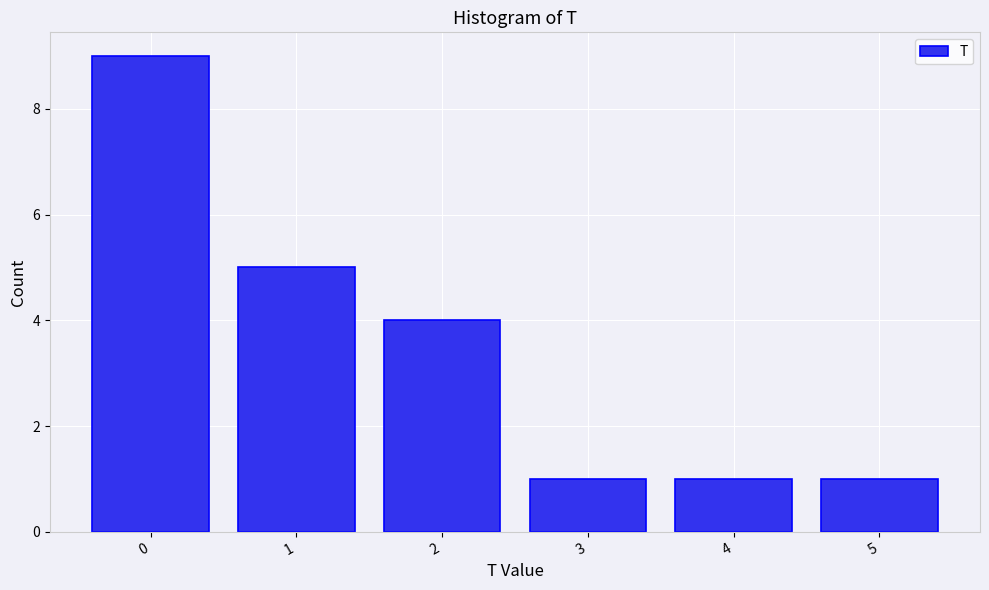

What is the height of the bar covering 3.5 to 4.5 on the x-axis? The values are not printed on the chart, so give them approximately, as read against the axis.

1